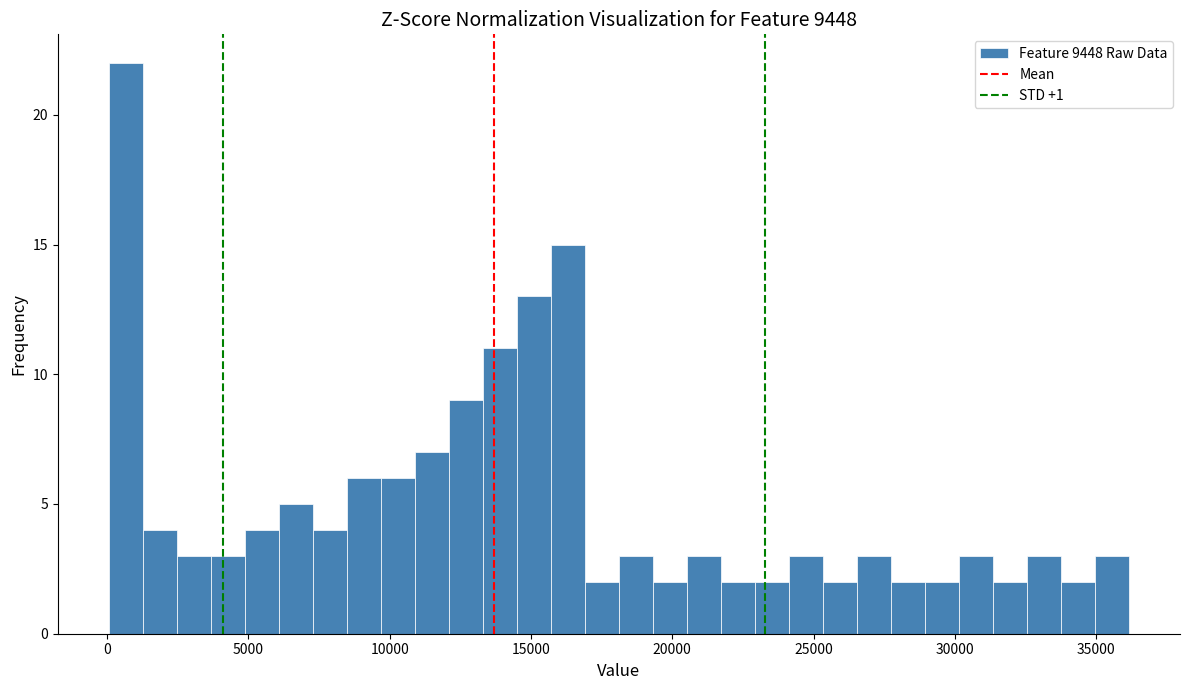

Around what value on the x-axis is the tallest bar? Give the approximate position of its centre, as read against the axis.

500